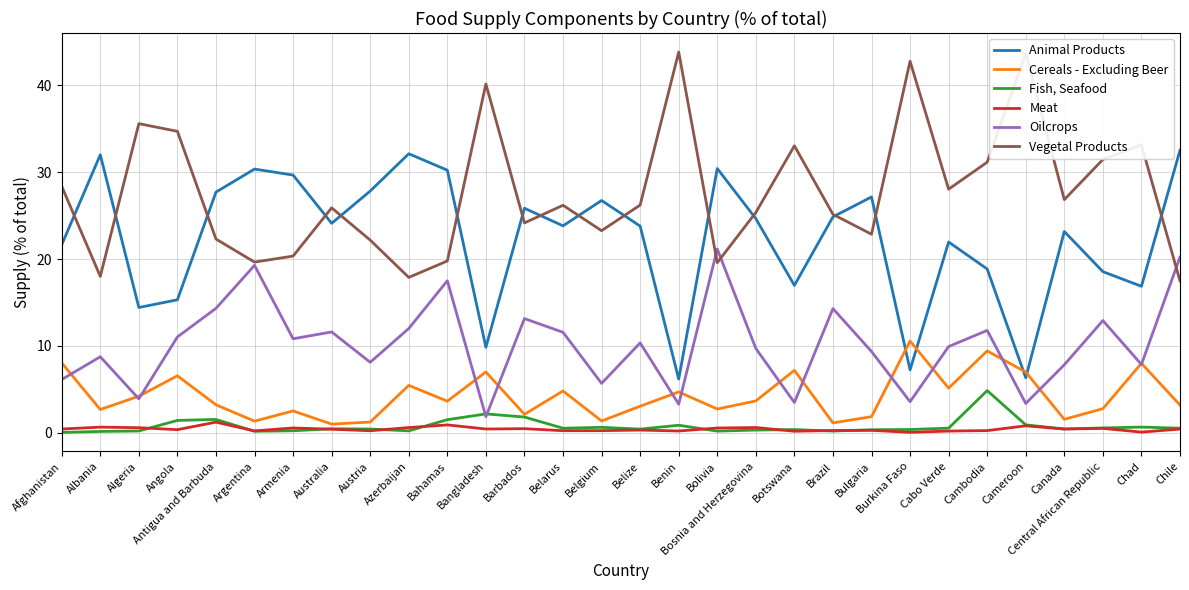

Is it true that Oilcrops equals 15.6 at Azerbaijan?

False